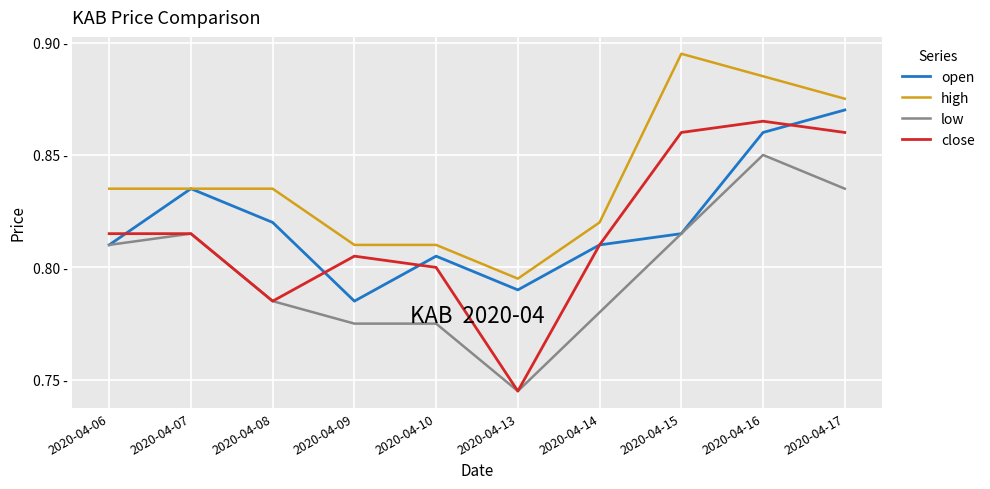

Between which two adjacent categories do close and open first intersect?

2020-04-06 and 2020-04-07